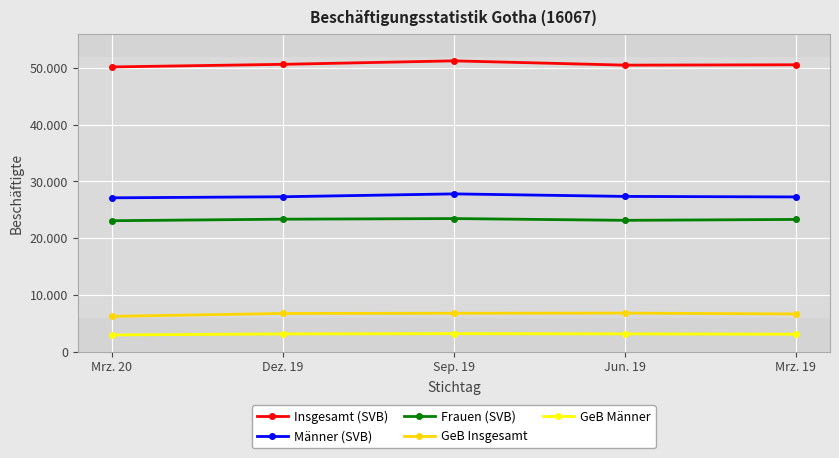

How many interior local valleys does the Frauen (SVB) series have?

1